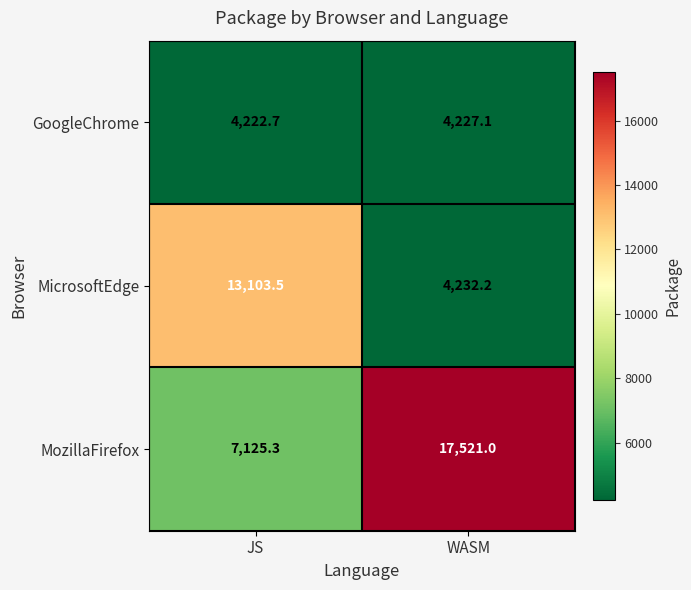

Reading left to right, extract all data points from this chart.

GoogleChrome: 4222.7	4227.1
MicrosoftEdge: 13103.5	4232.2
MozillaFirefox: 7125.3	17521.0